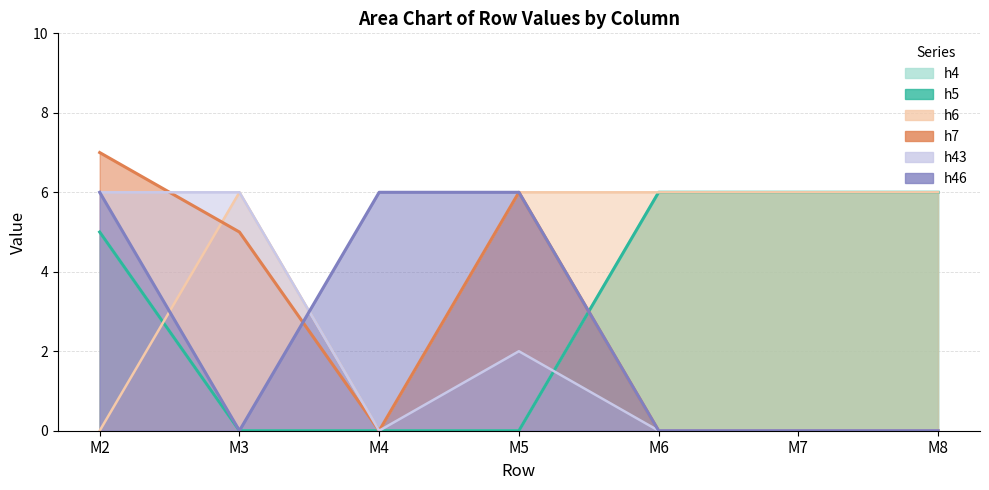

True or false: h43 and h6 intersect in this chart.

False